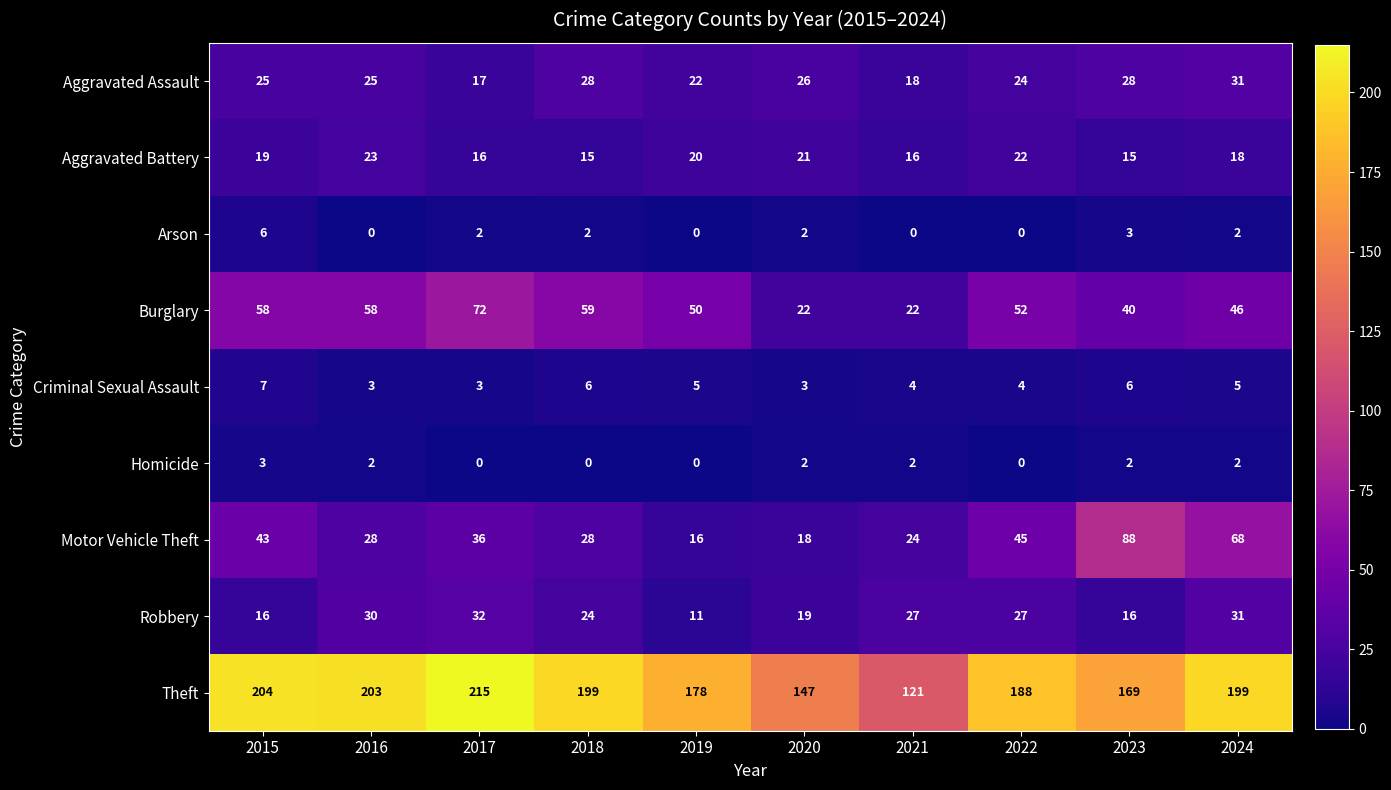

Which series has the largest total across all categories?

Theft